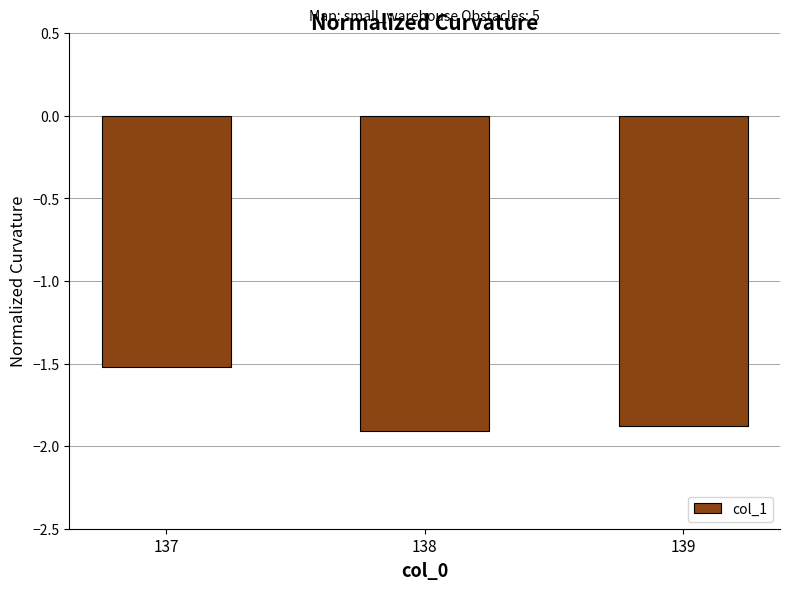

Rank the categories by value from highest to lowest.

137, 139, 138